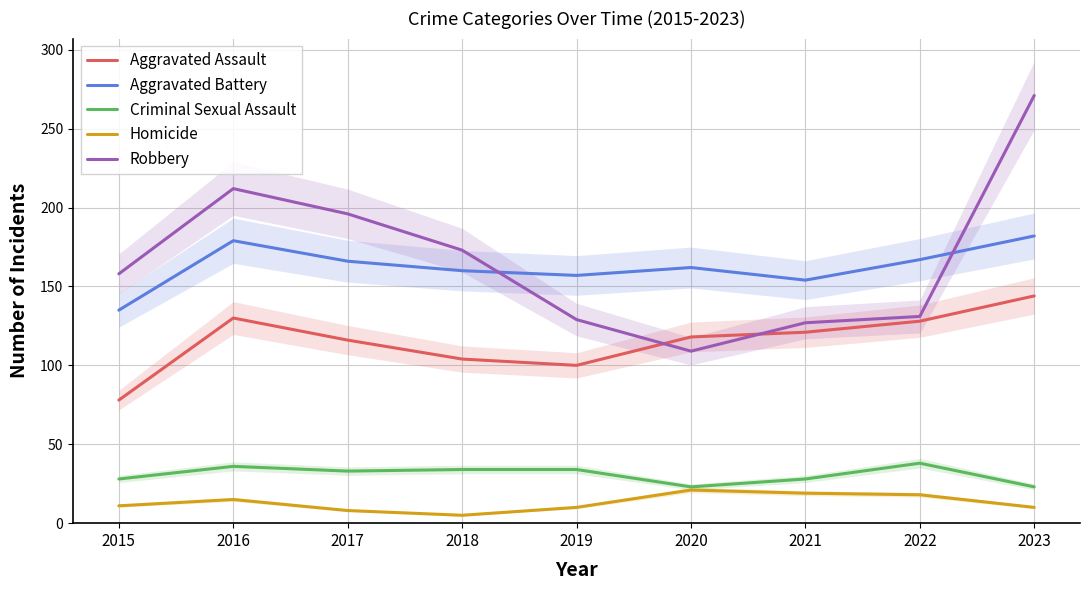

Which label corresponds to the largest value in the chart?

2023